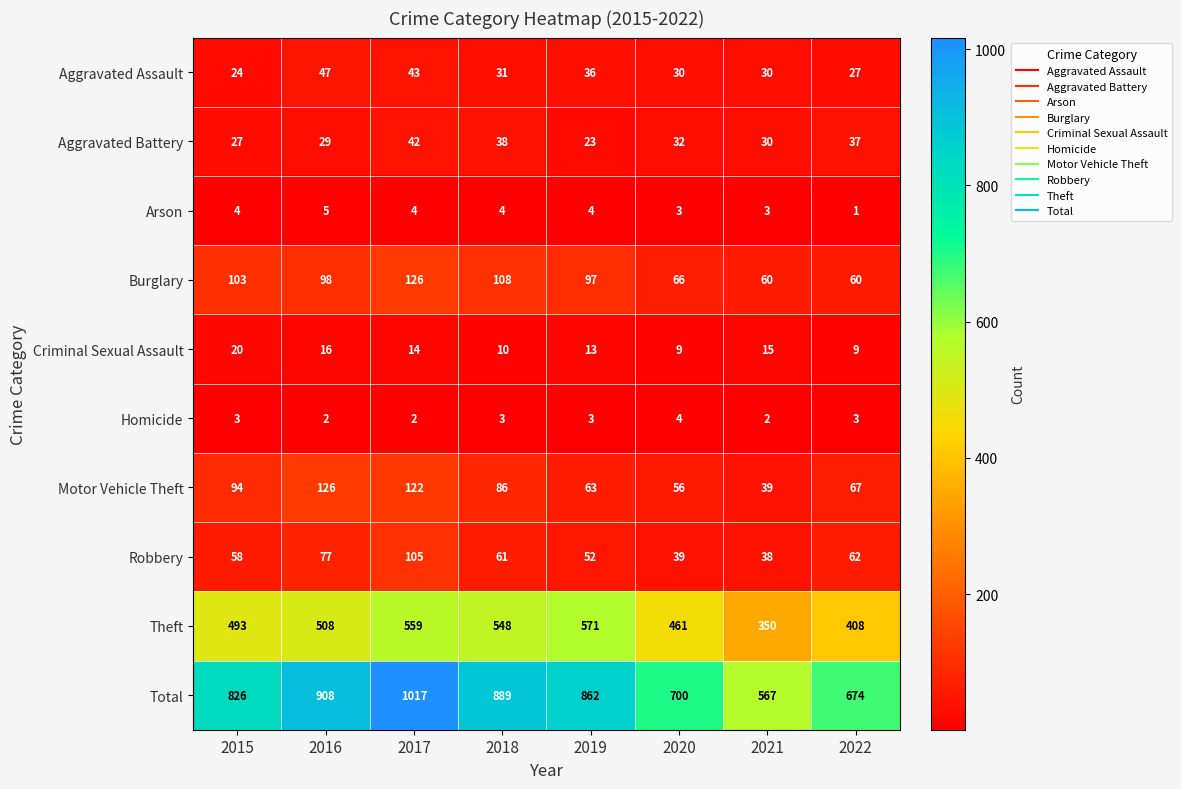

Which series has the largest range (max minus min)?

Total